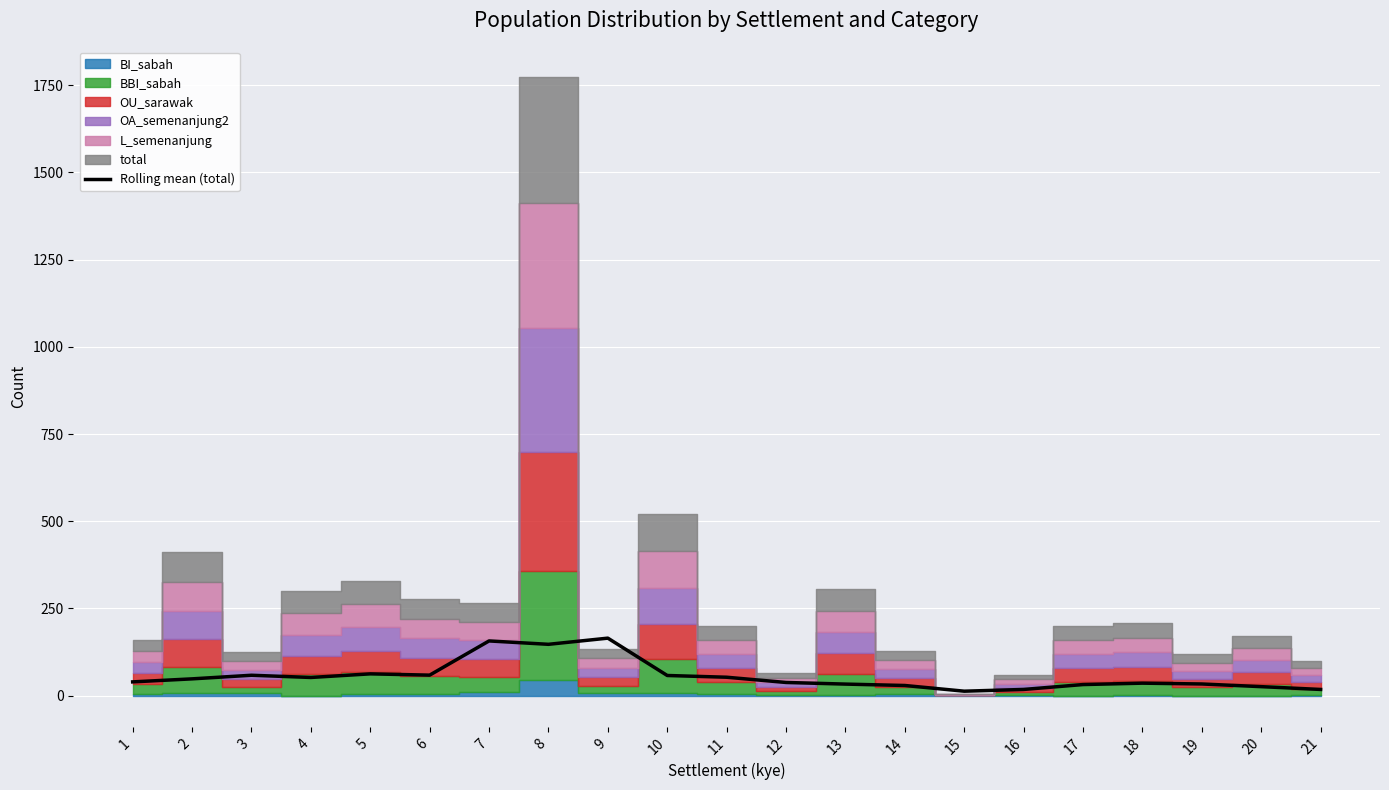

What is the highest value of the Rolling mean (total) series?

165.0